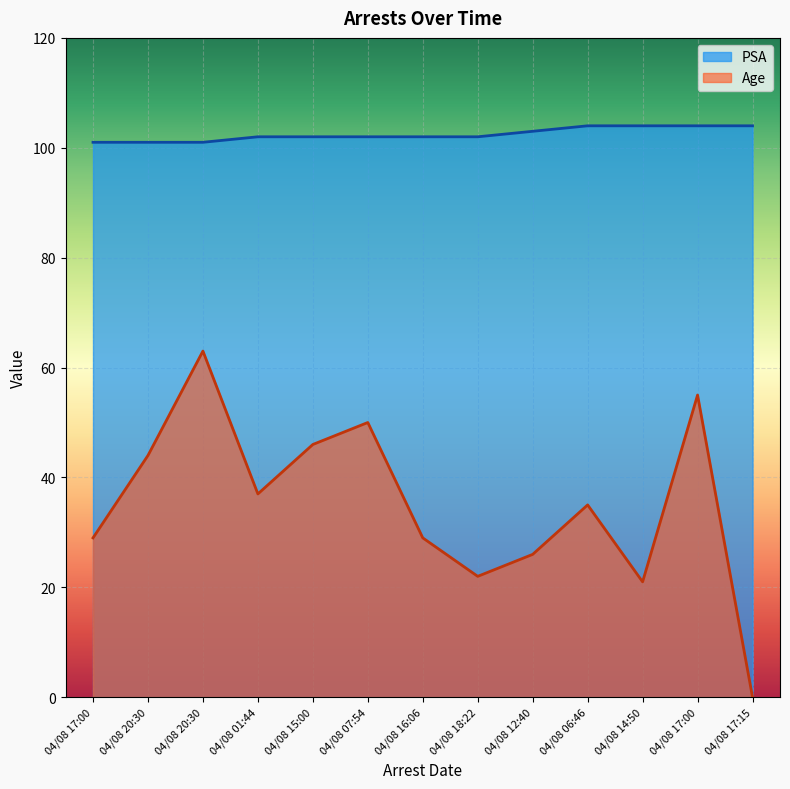

What is the maximum value shown in the chart?

104